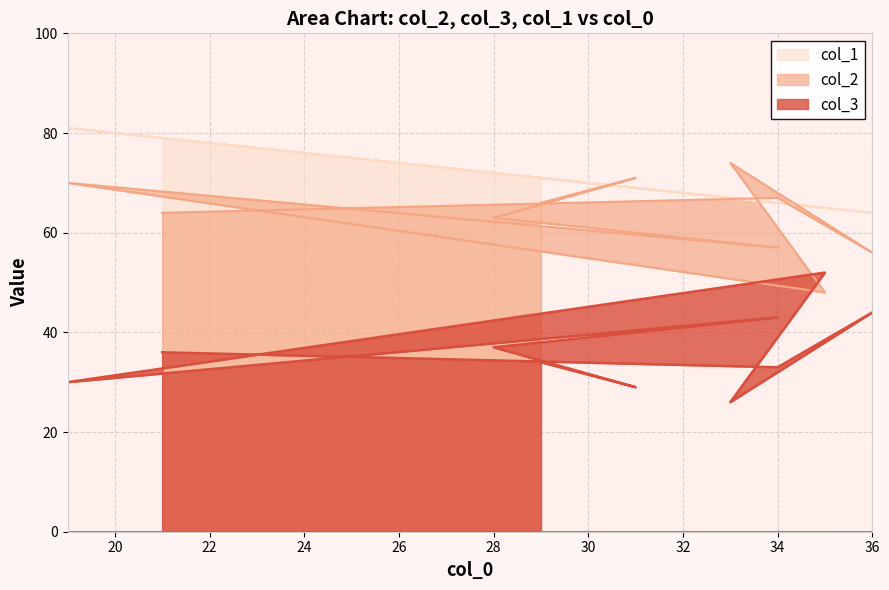

Reading left to right, extract all data points from this chart.

col_2: 64	67	56	74	48	70	57	63	71	66
col_3: 36	33	44	26	52	30	43	37	29	34
col_1: 79	66	64	67	65	81	66	72	69	71